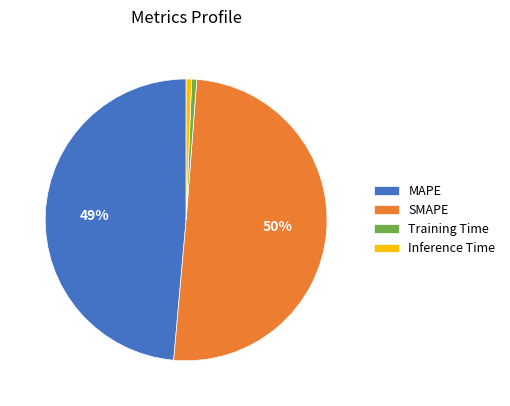

Which slice is the largest?

SMAPE